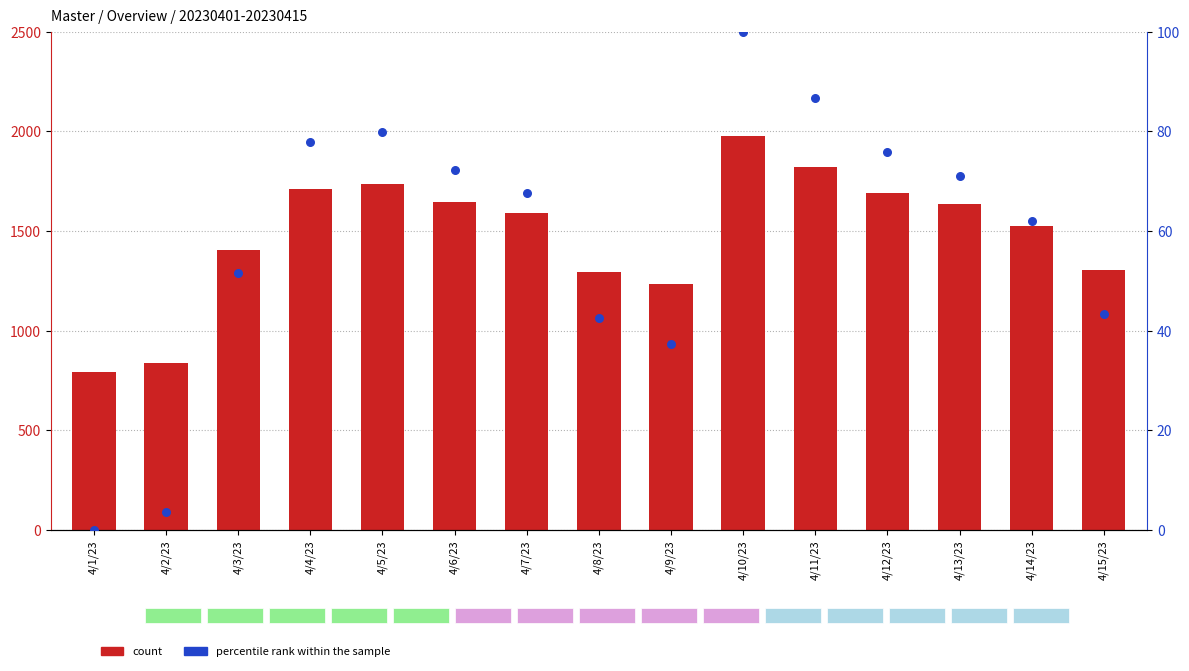

What is the total value across all series at 4/3/23?

1454.6